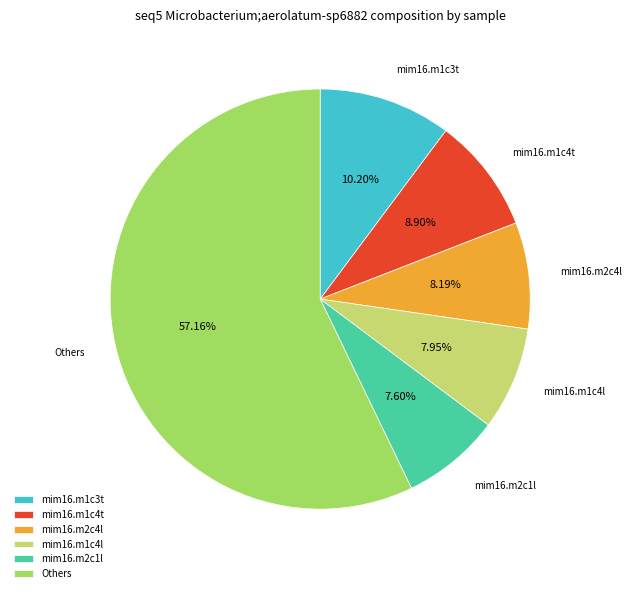

Approximately how many times larger is the value at mim16.m2c4l compared to mim16.m1c4l?

1.0